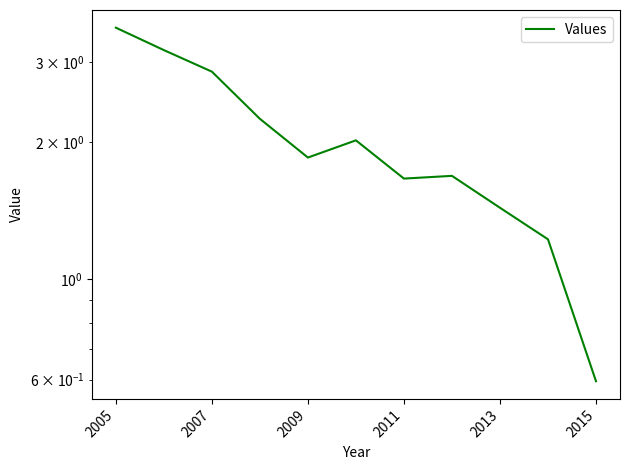

How many interior local valleys (lower than both neighbors) does the data have?

2